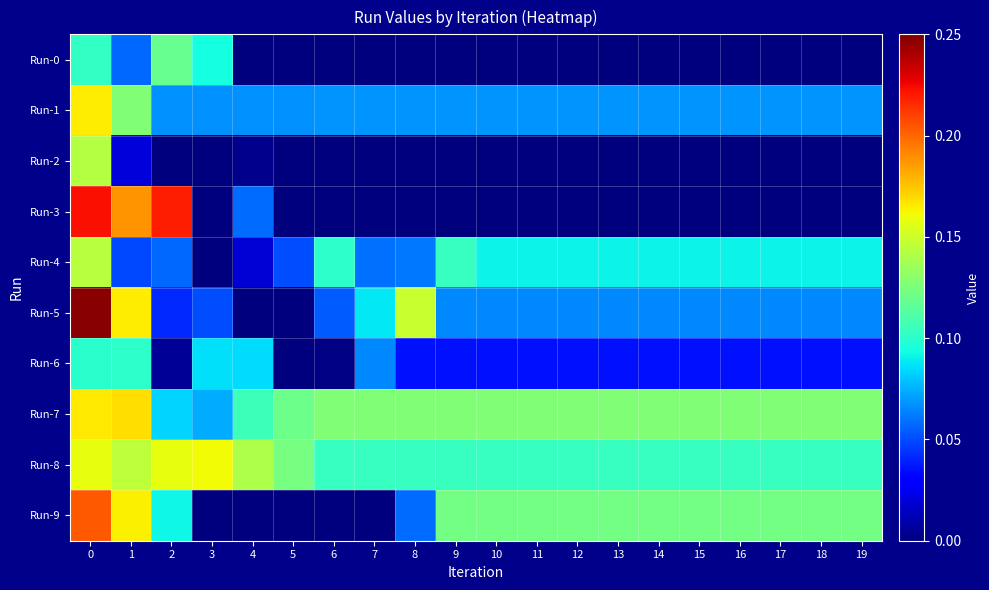

Between 14 and 16, which is larger?

14